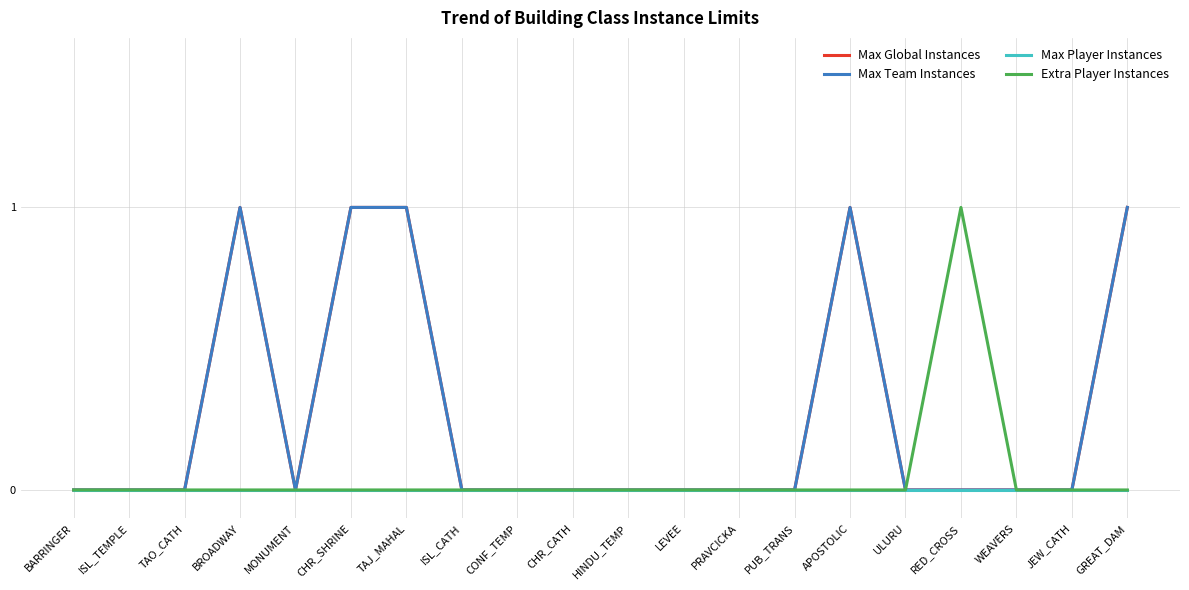

Does the chart display data point markers on the line(s)?

No